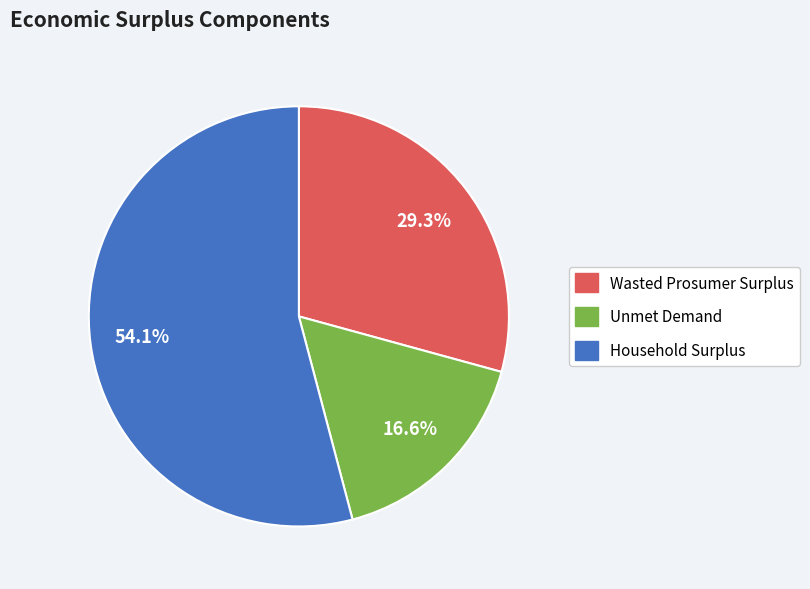

Which category has the smallest portion of the pie?

Unmet Demand